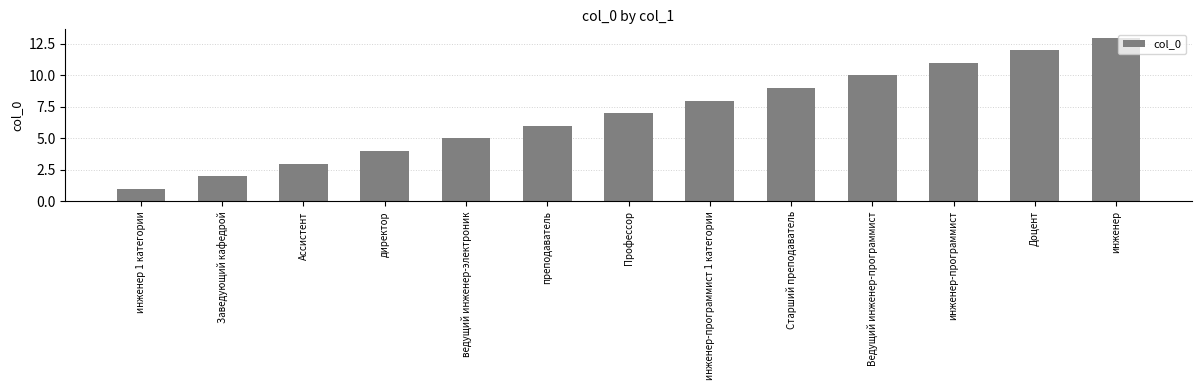

Reading left to right, extract all data points from this chart.

1	2	3	4	5	6	7	8	9	10	11	12	13